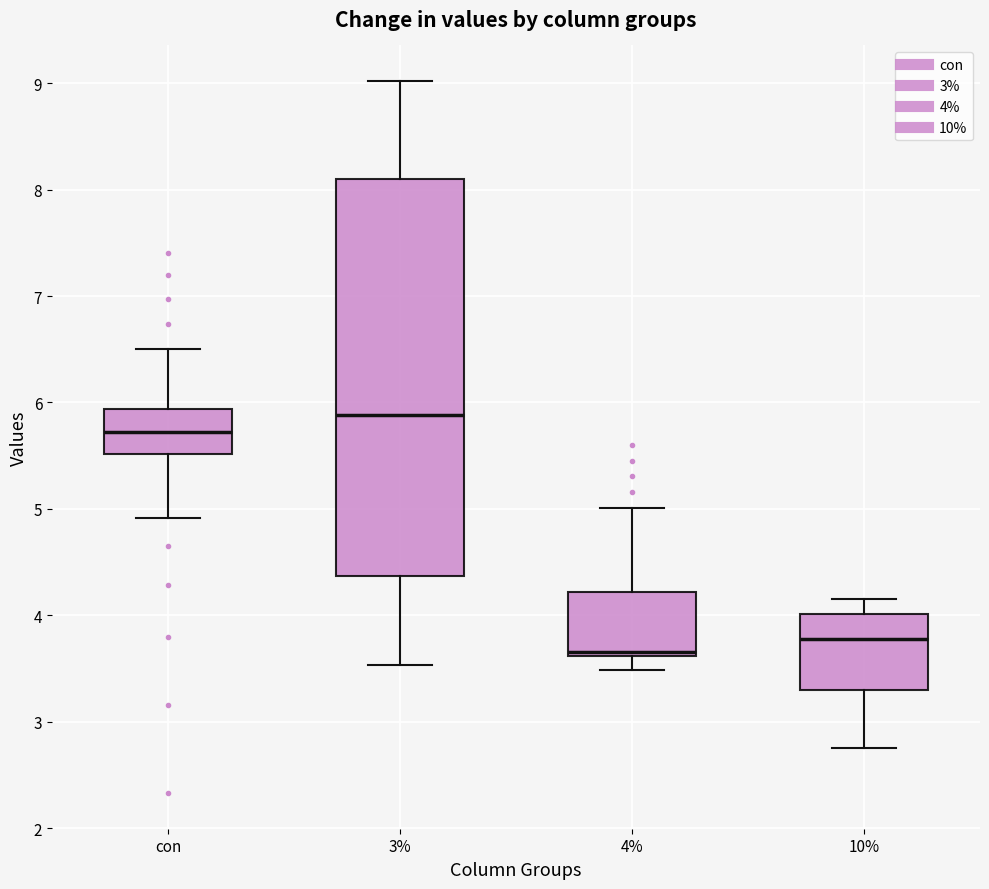

Reading left to right, transcribe this box plot: for each box, give where its median line is, the range the box spans, and where its two whiskers end, as read against the y-axis. The values are not printed on the chart, so give them approximately, as read against the axis.

con: median 5.7, box 5.5 to 5.9, whiskers 4.9 to 6.5
3%: median 5.9, box 4.4 to 8.1, whiskers 3.5 to 9.0
4%: median 3.7, box 3.6 to 4.2, whiskers 3.5 to 5.0
10%: median 3.8, box 3.3 to 4.0, whiskers 2.8 to 4.2